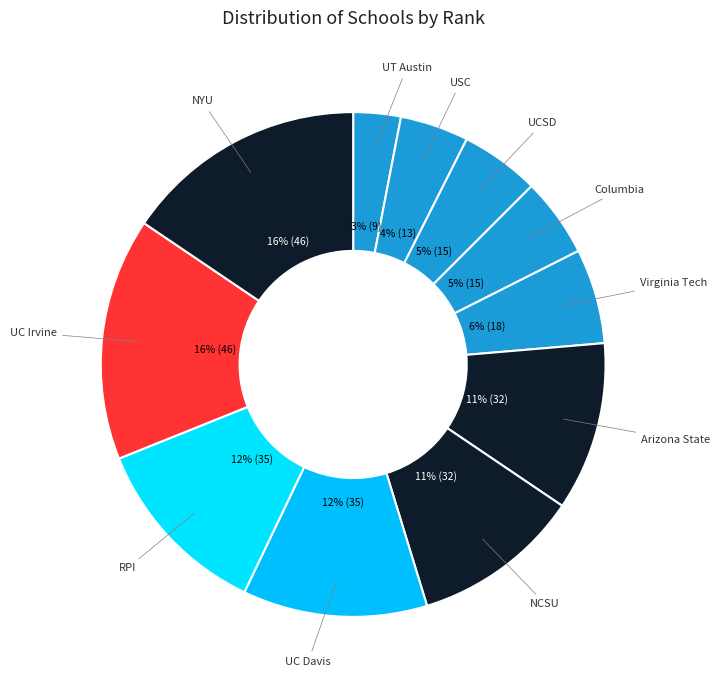

Do UC Irvine and Virginia Tech together represent more than half of the pie?

No